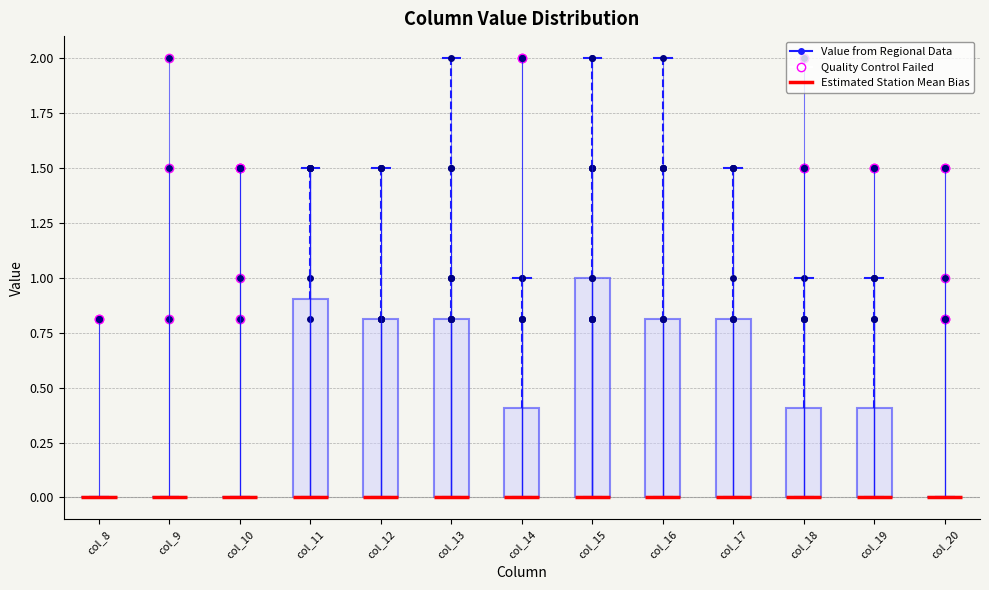

Where is the upper edge of the box for col_19 on the y-axis? The values are not printed on the chart, so give them approximately, as read against the axis.

0.4